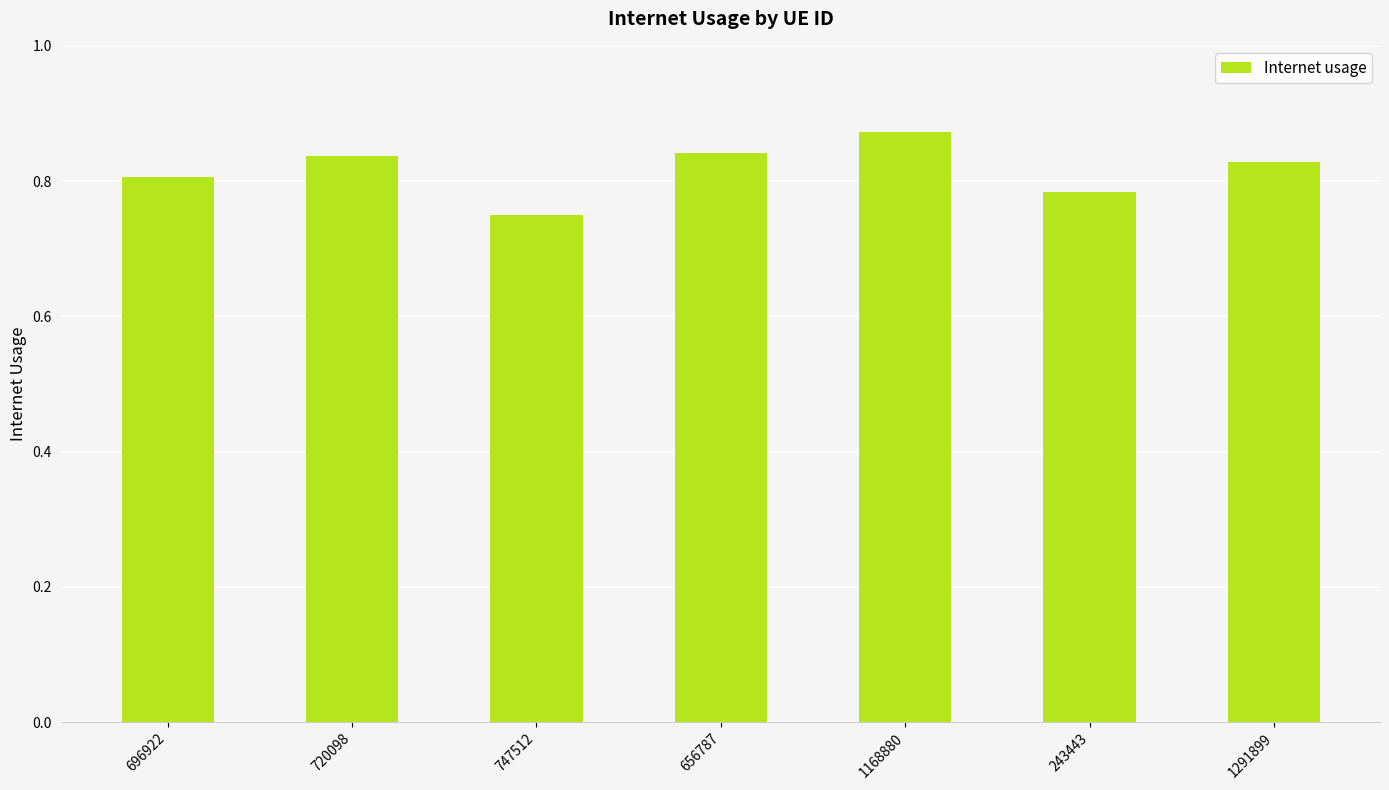

True or false: the data shows 0.3 at 747512.

False